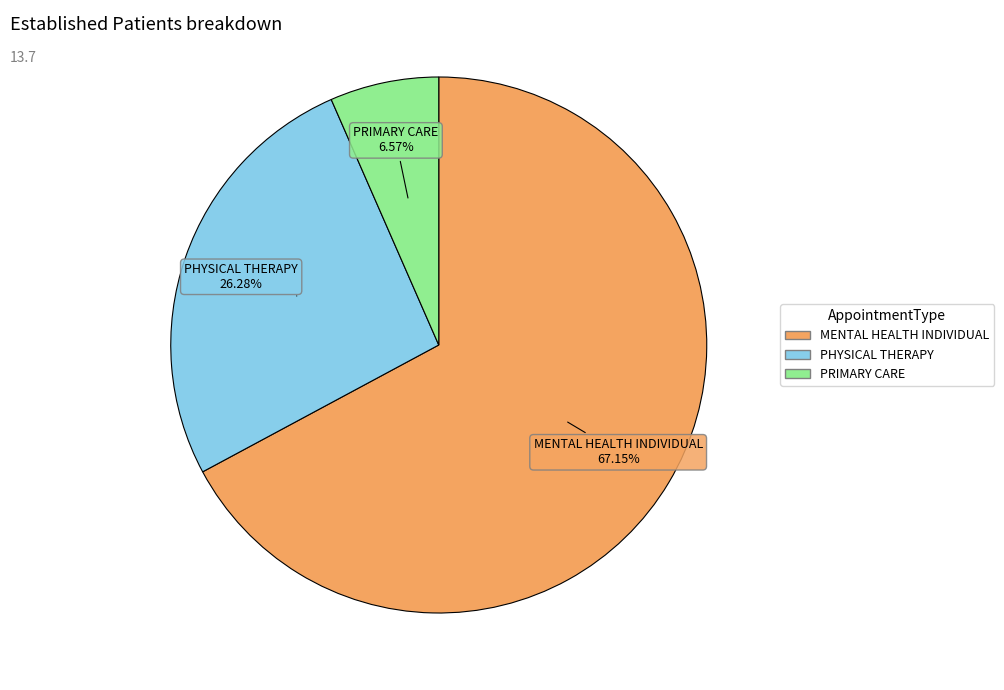

To the nearest percent, what is the average slice percentage?

33%